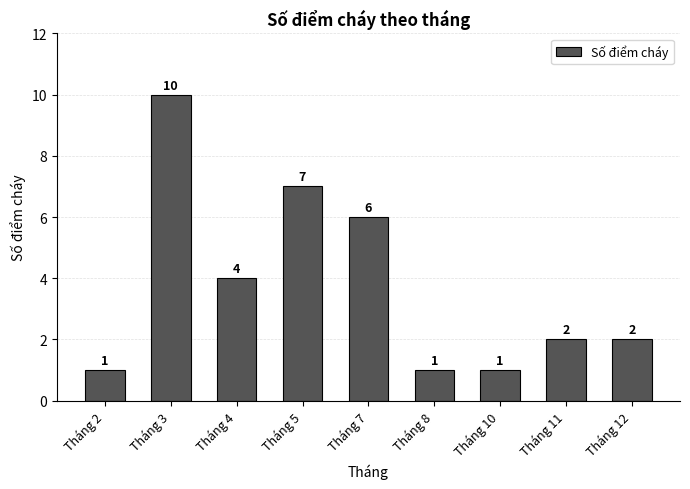

What is the change in value from Tháng 4 to Tháng 12?

-2